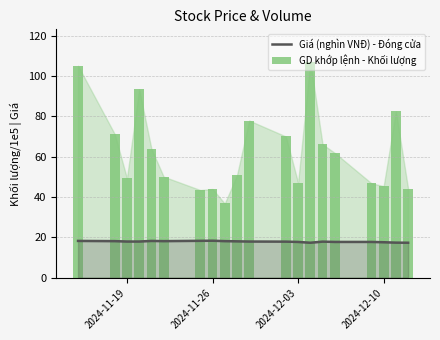

What is the sum of all GD khớp lệnh - Khối lượng values?

1257.3